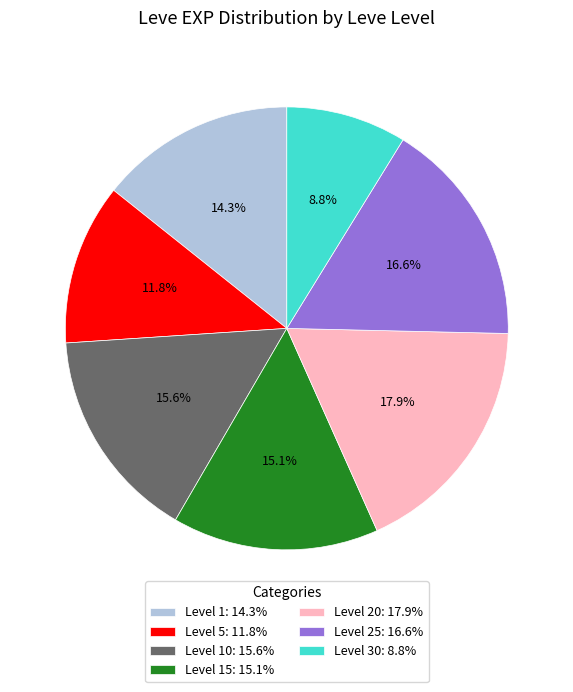

Rank the categories by value from highest to lowest.

Level 20: 17.9%, Level 25: 16.6%, Level 10: 15.6%, Level 15: 15.1%, Level 1: 14.3%, Level 5: 11.8%, Level 30: 8.8%